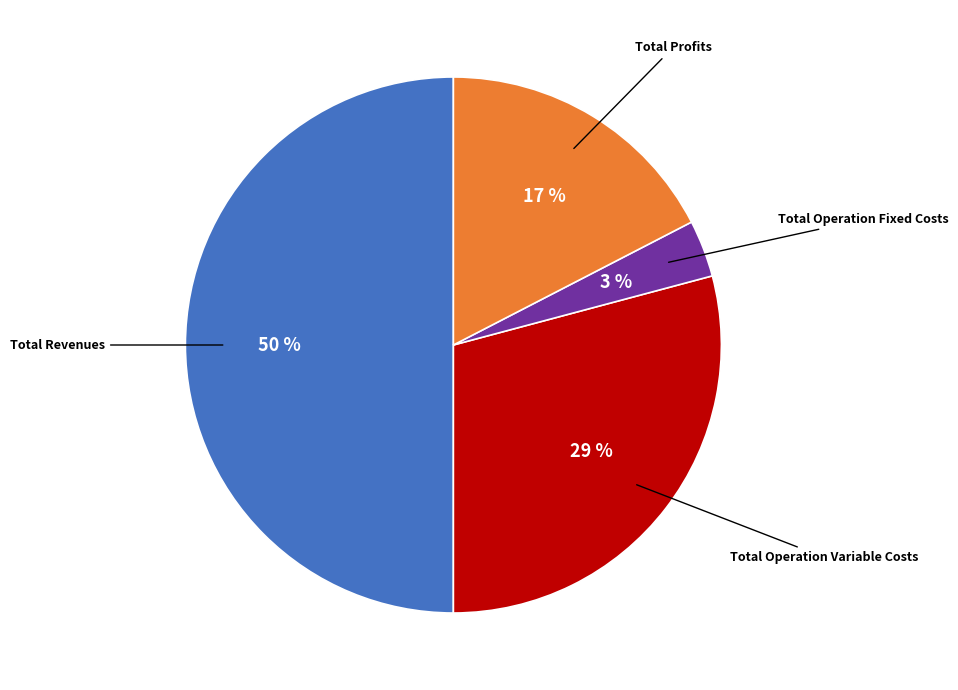

To the nearest percent, what is the difference between the largest and smallest slice percentages?

47%